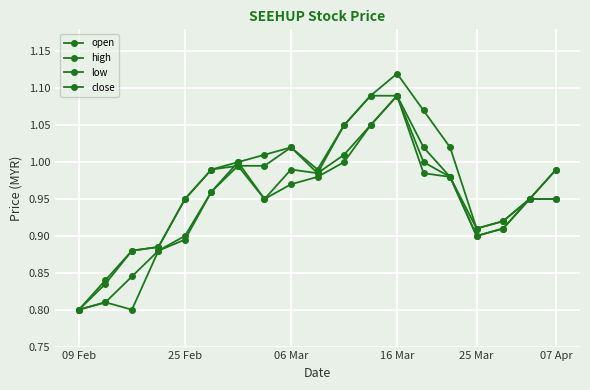

What is the value of the low point at the 3rd from the left?

0.8